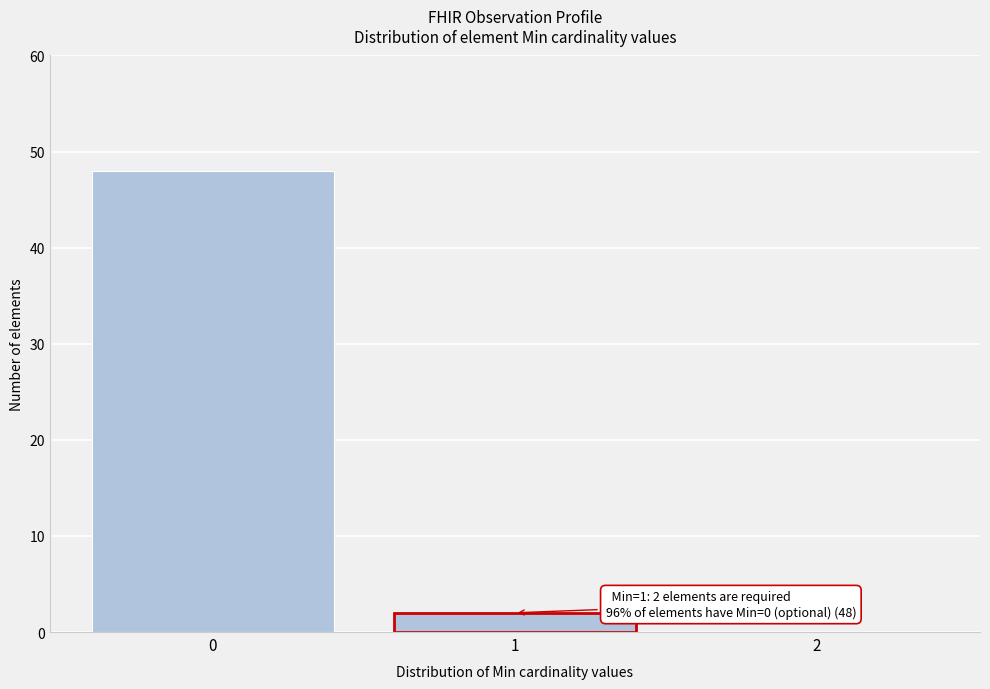

Over which range of the x-axis is the bar tallest?

-0.5 to 0.5